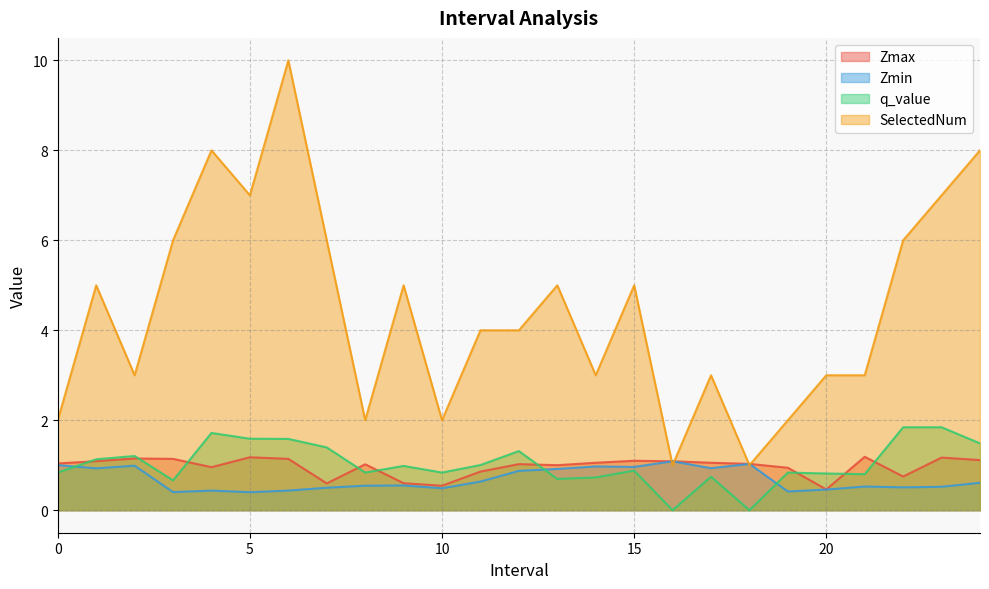

How many lines are shown in the chart?

4